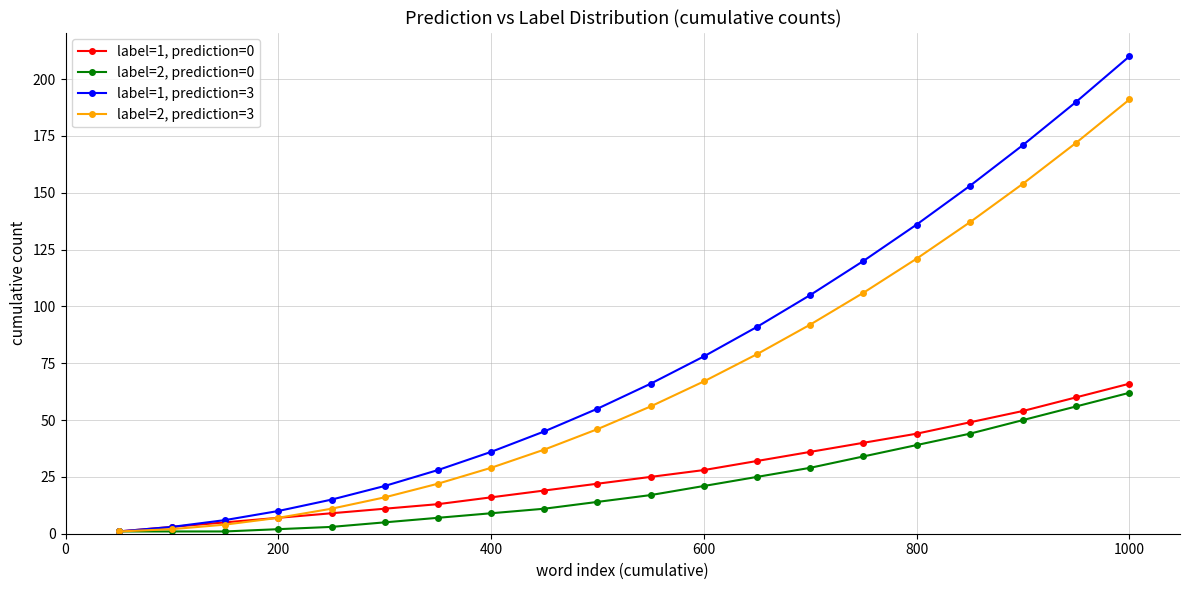

What is the value of the label=1, prediction=3 point at the 5th from the left?

15